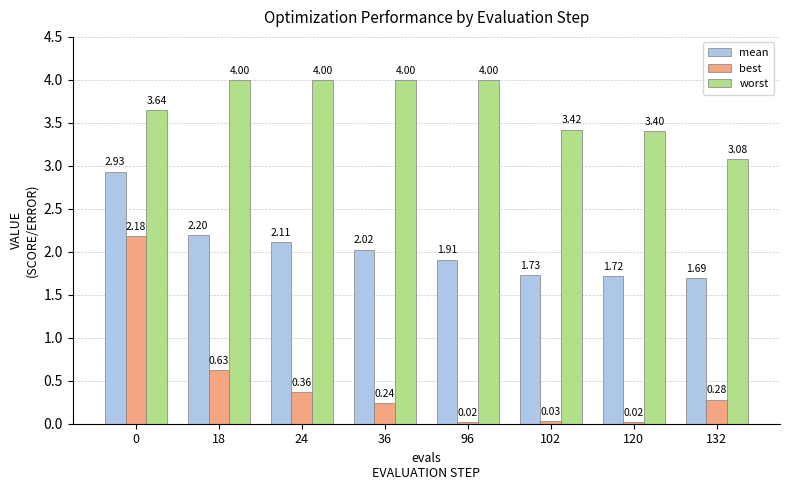

What is the difference between the highest and lowest values at 102?

3.4